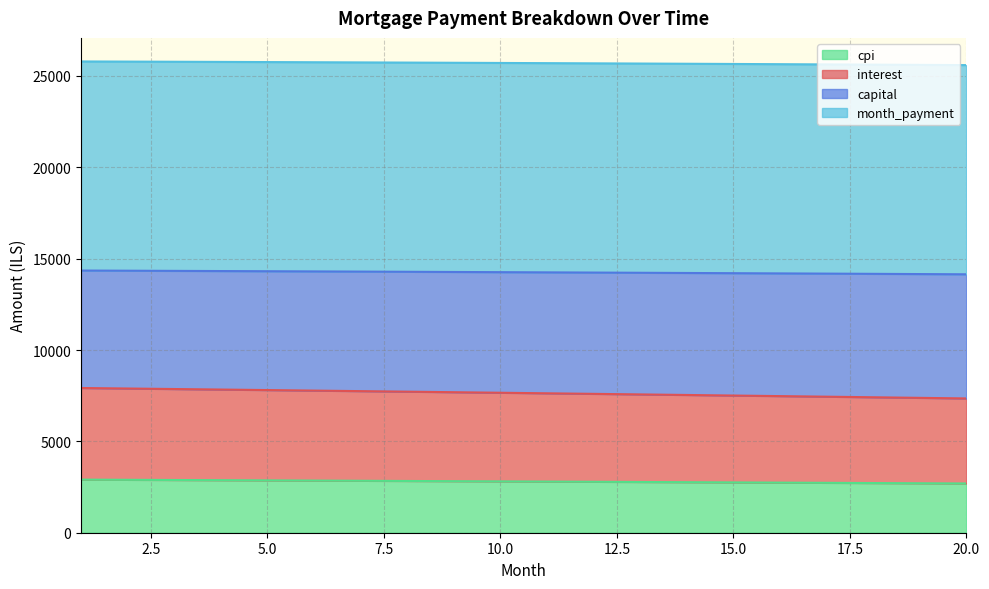

What is the total value across all series at 10.0?

25711.3